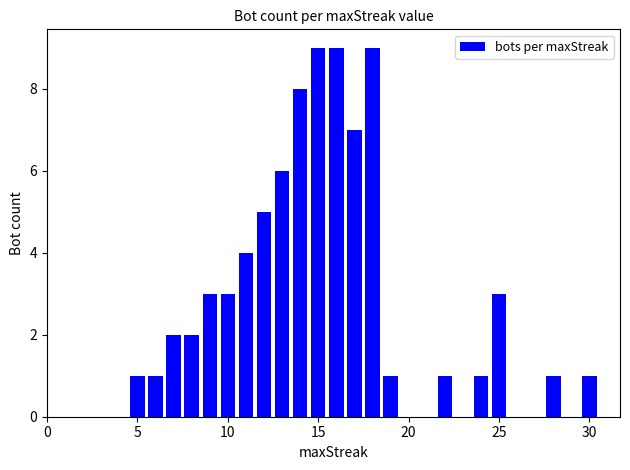

Reading left to right, list all the values displayed in this chart.

1	1	2	2	3	3	4	5	6	8	9	9	7	9	1	1	1	3	1	1